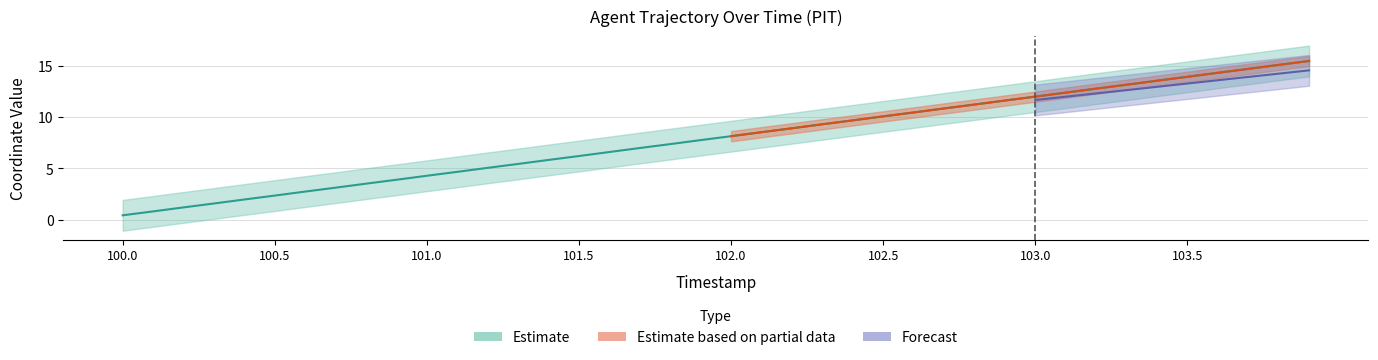

At which label is the value closest to 7?

101.7